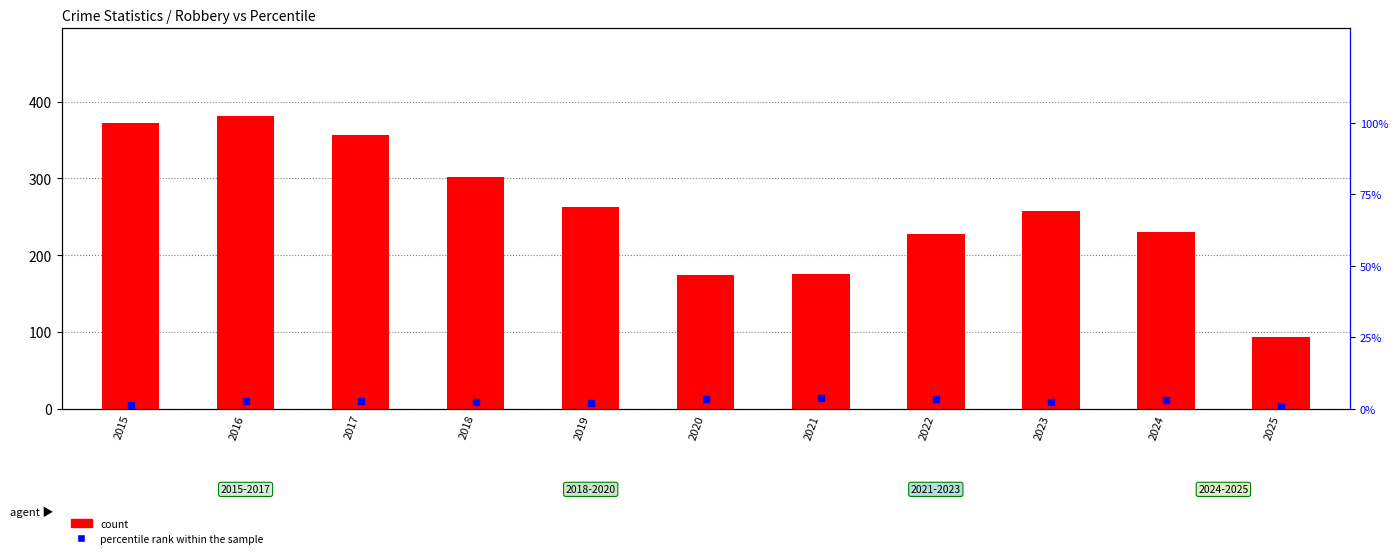

Is it true that percentile rank within the sample equals 5.5 at 2021?

False